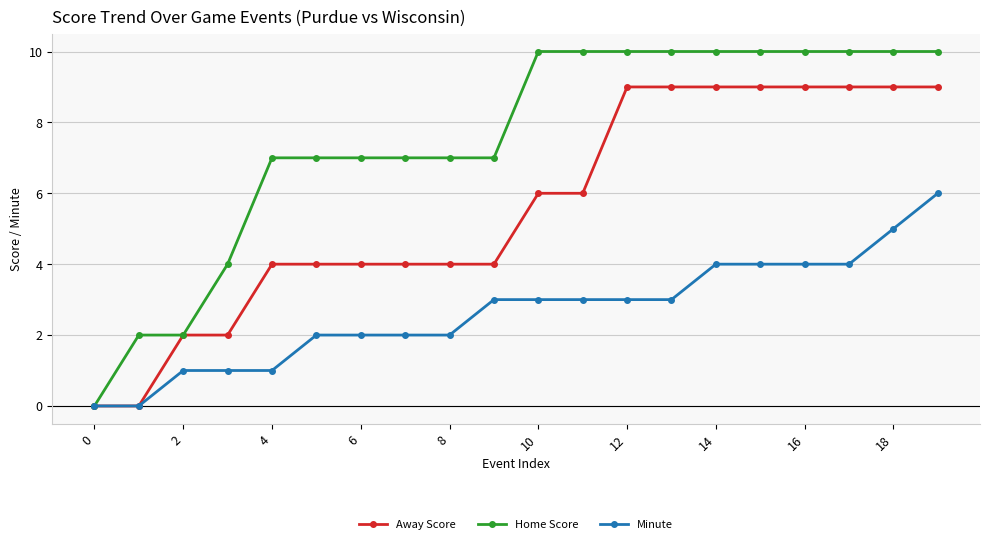

What is the maximum value for Minute?

6